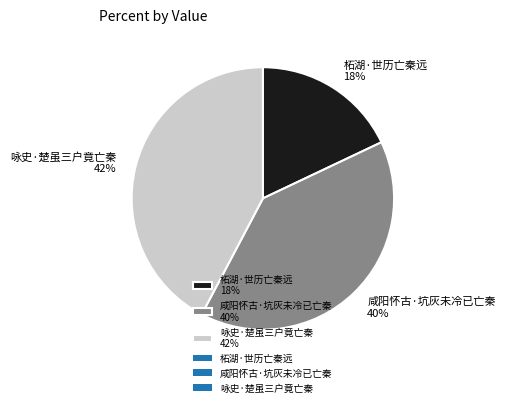

Which slice is the smallest?

柘湖·世历亡秦远